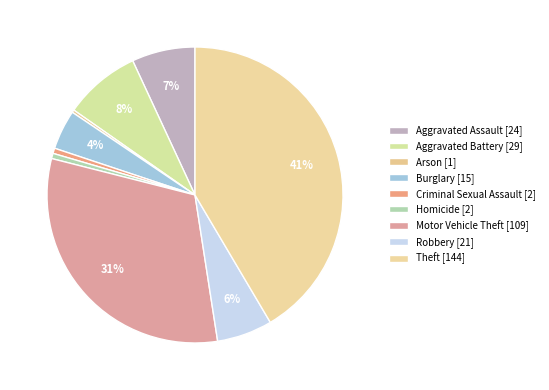

True or false: Aggravated Assault accounts for 7% of the total.

True